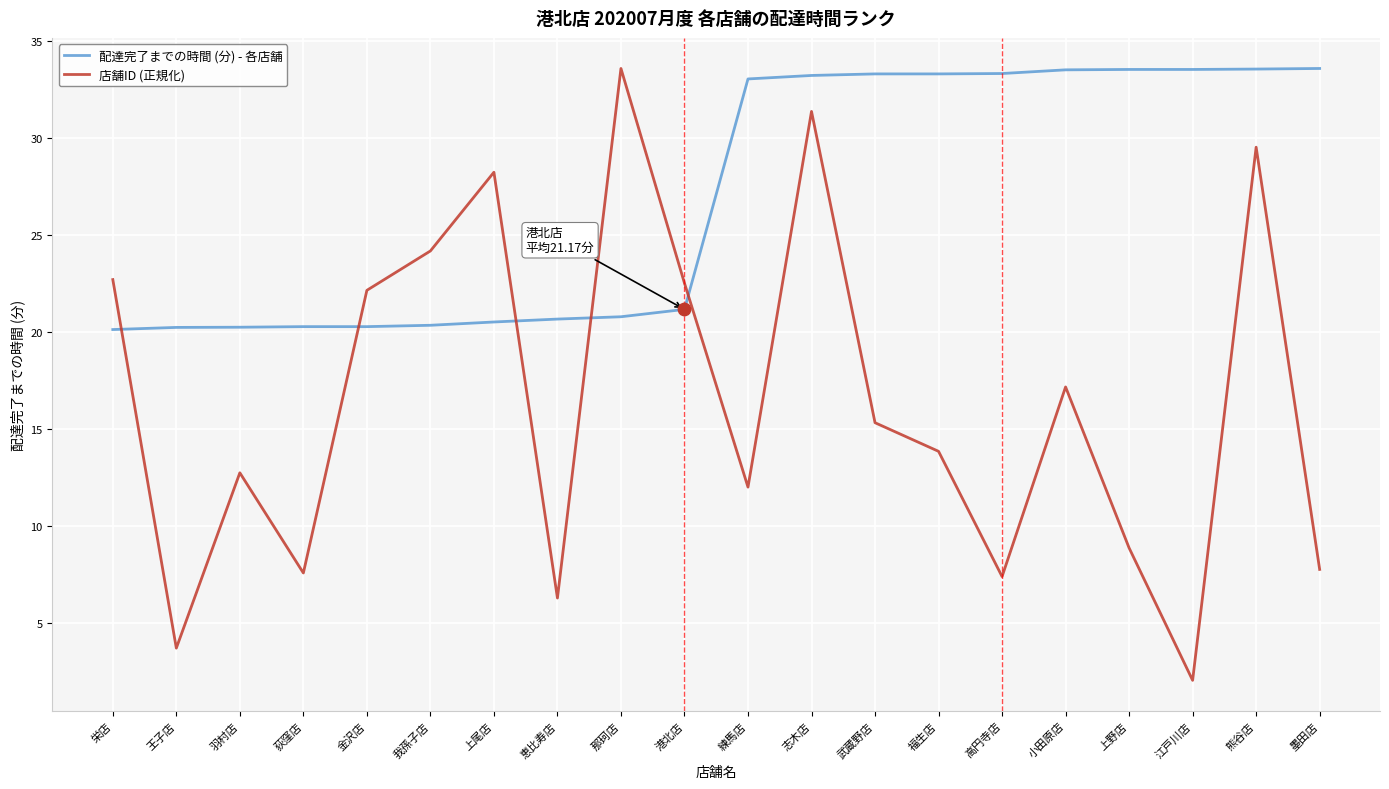

Which series has the widest spread of values?

店舗ID (正規化)